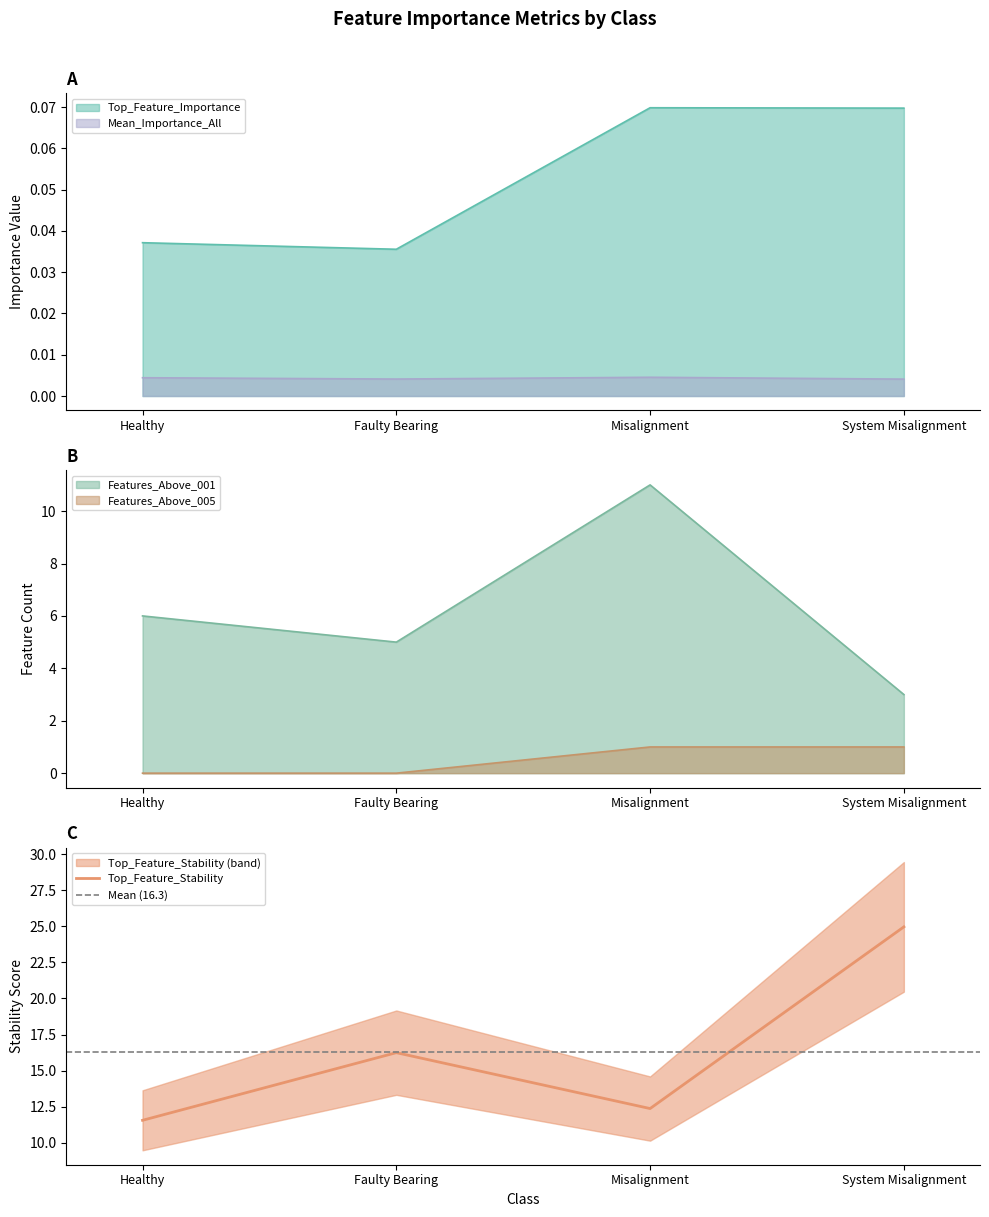

At which category is the sum across all series the highest?

System Misalignment